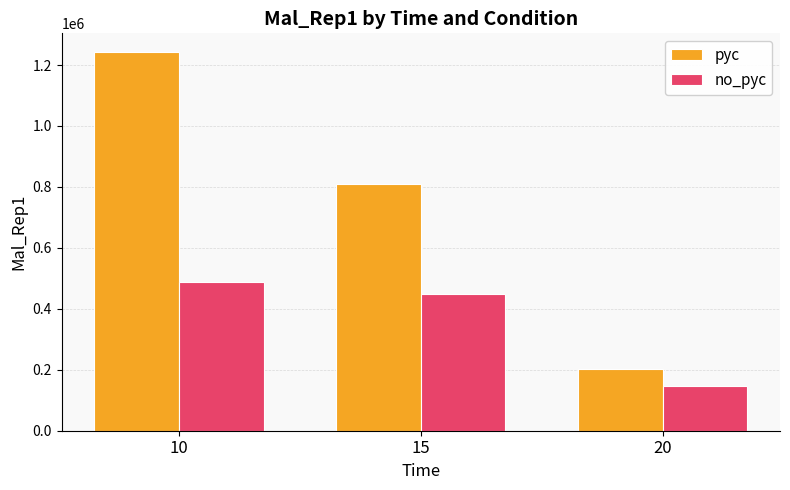

What is the value of the no_pyc bar at the 1st from the left?

487702.6